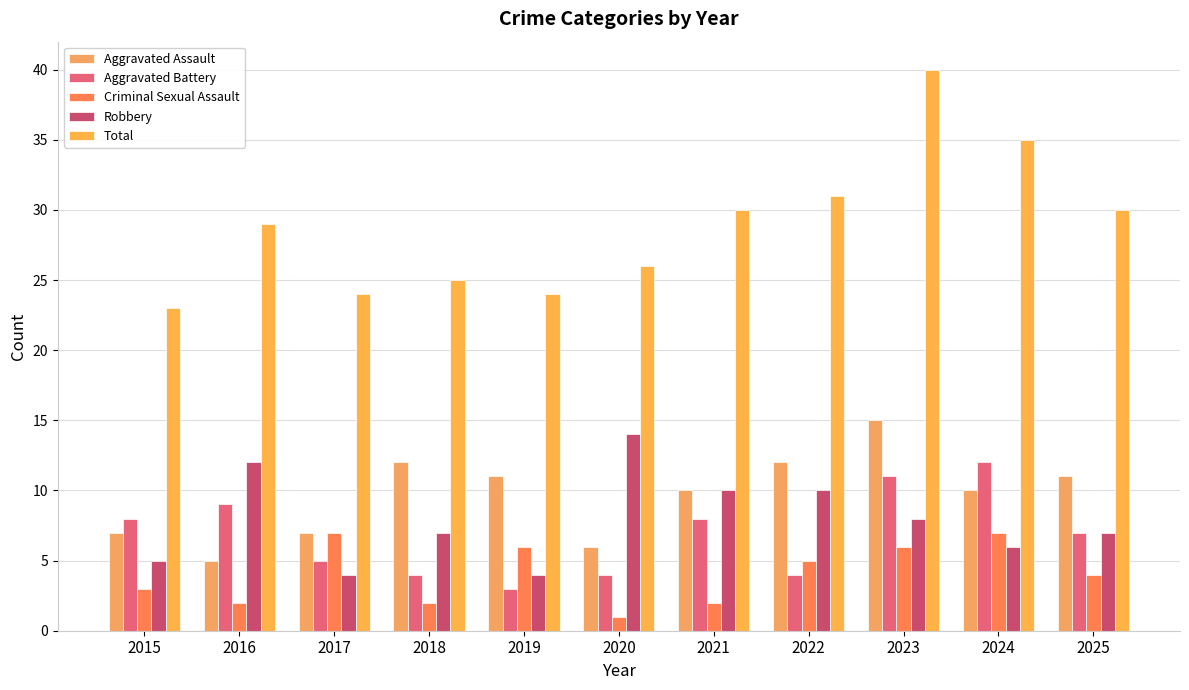

Which category has the highest value in the Aggravated Assault series?

2023